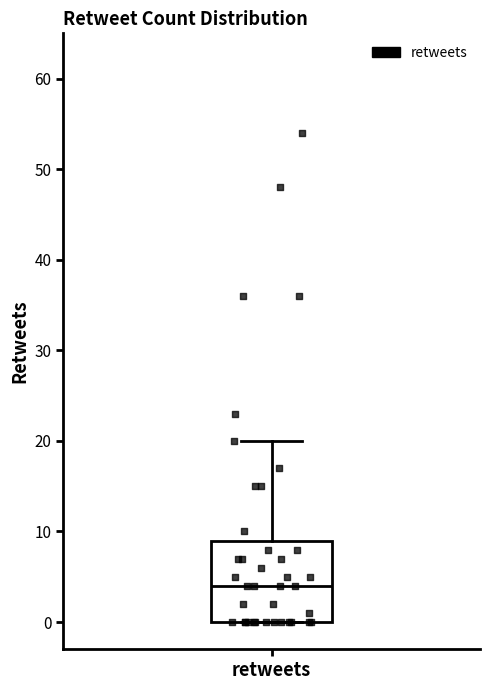

Read this box plot against the y-axis: the position of the median line, the range covered by the box, and the ends of both whiskers. The values are not printed on the chart, so give them approximately, as read against the axis.

median 4, box 0 to 9, whiskers 0 to 20